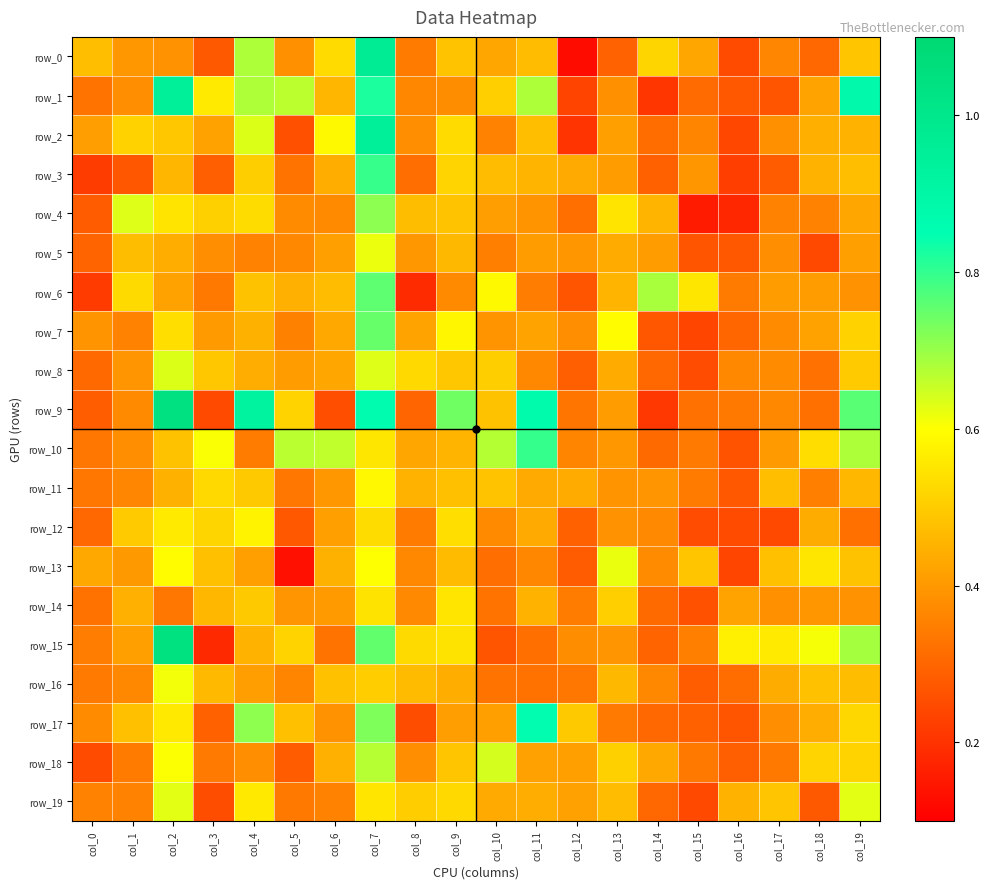

Is it true that row_15 equals 0.4 at col_9?

False